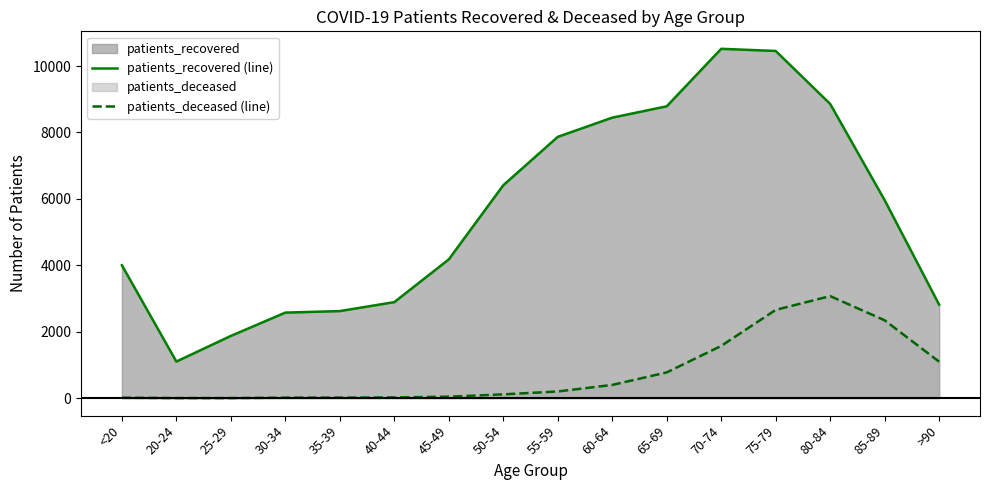

At how many categories does at least one series exceed 2211?

14